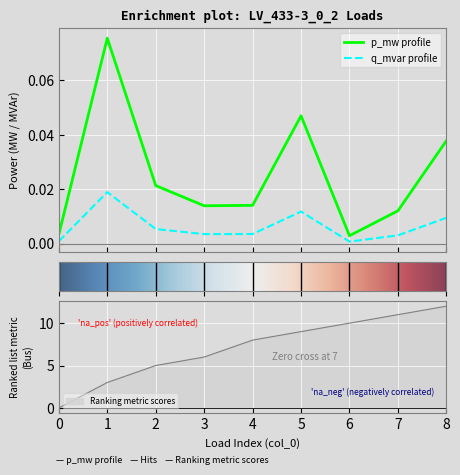

In p_mw, how many points are higher than both neighbors (excluding endpoints)?

2